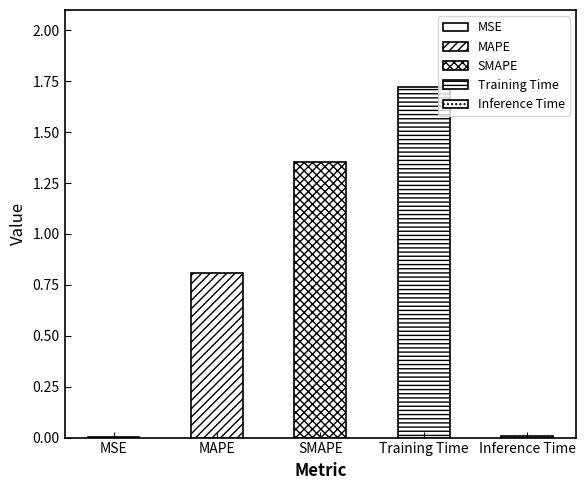

What is the value of the 4th bar from the left?

1.7